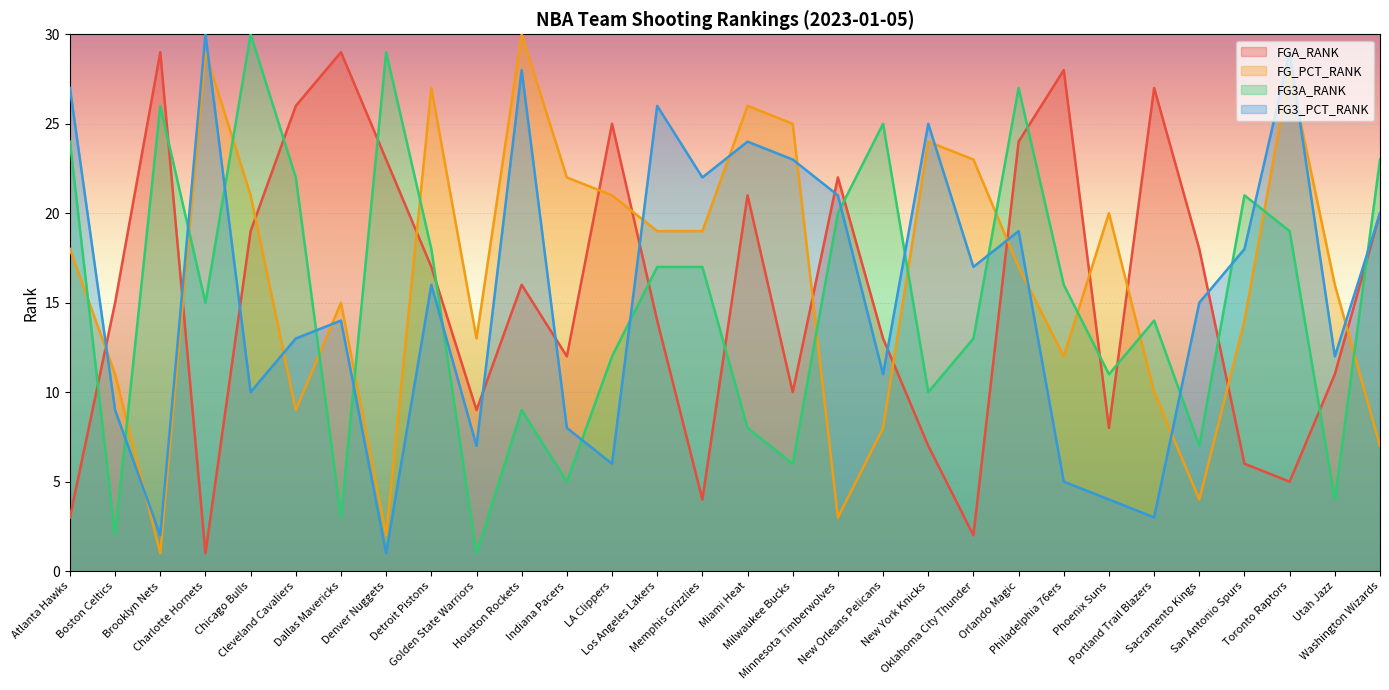

Reading left to right, list all the values displayed in this chart.

FGA_RANK: 3	15	29	1	19	26	29	23	17	9	16	12	25	14	4	21	10	22	13	7	2	24	28	8	27	18	6	5	11	20
FG_PCT_RANK: 18	11	1	29	21	9	15	2	27	13	30	22	21	19	19	26	25	3	8	24	23	17	12	20	10	4	14	28	16	7
FG3A_RANK: 24	2	26	15	30	22	3	29	18	1	9	5	12	17	17	8	6	20	25	10	13	27	16	11	14	7	21	19	4	23
FG3_PCT_RANK: 27	9	2	30	10	13	14	1	16	7	28	8	6	26	22	24	23	21	11	25	17	19	5	4	3	15	18	29	12	20